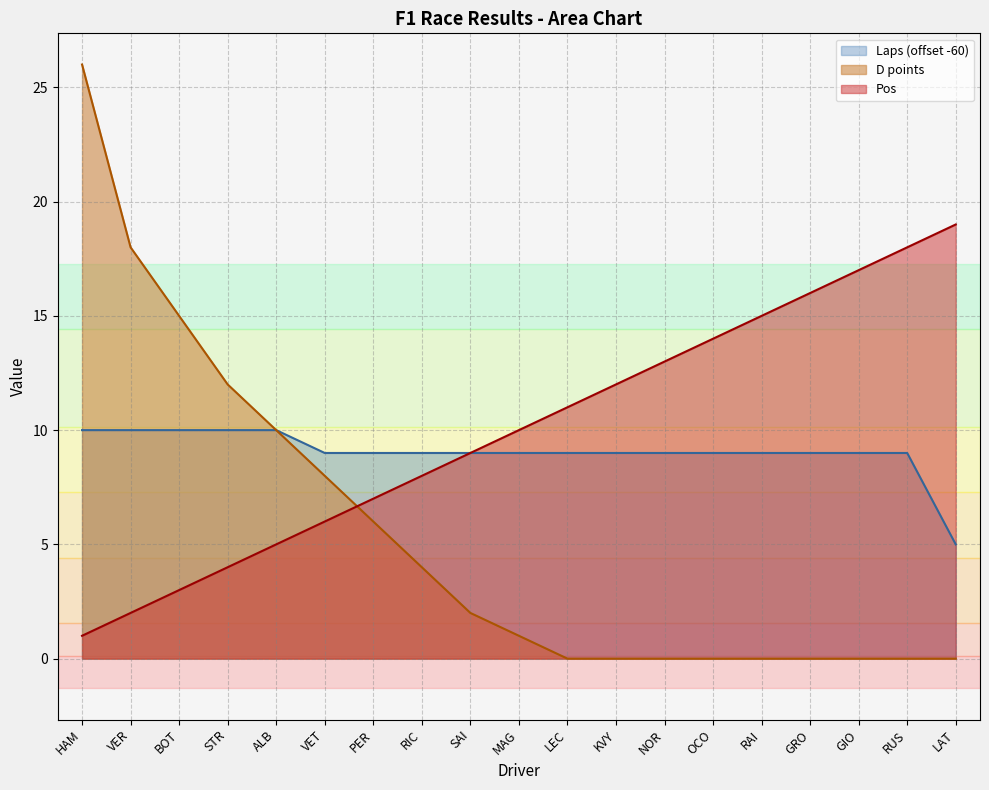

At which category does the chart reach its minimum across all series?

LEC